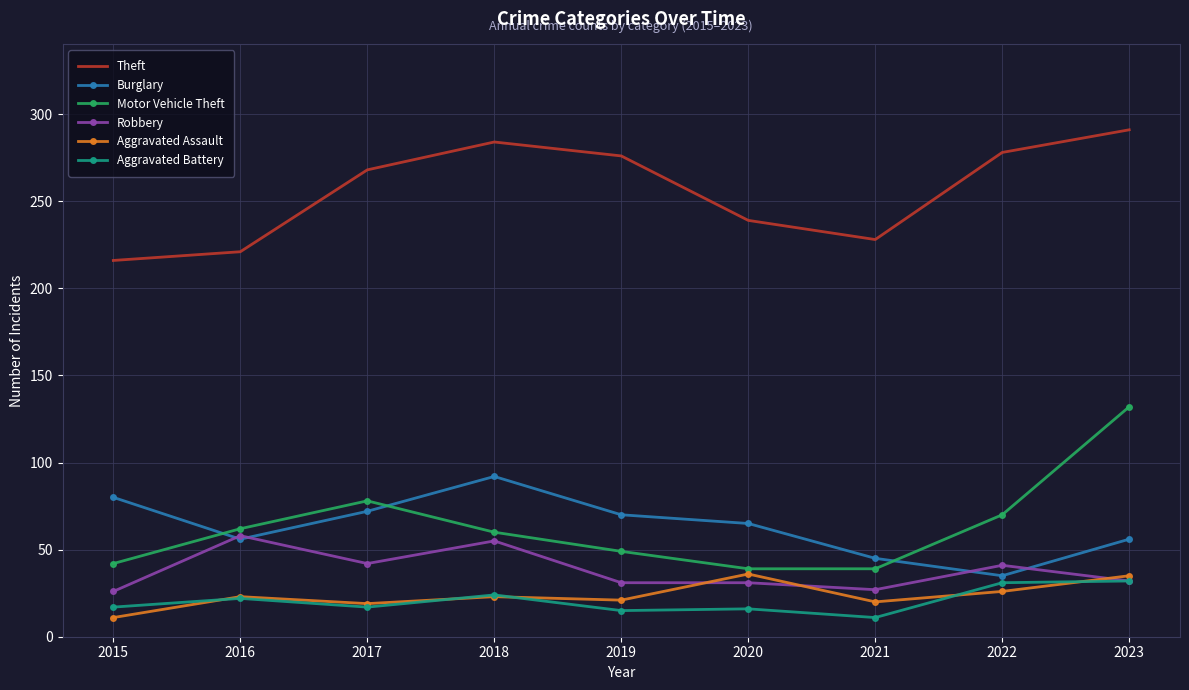

What are all the series names shown in the legend?

Theft, Burglary, Motor Vehicle Theft, Robbery, Aggravated Assault, Aggravated Battery